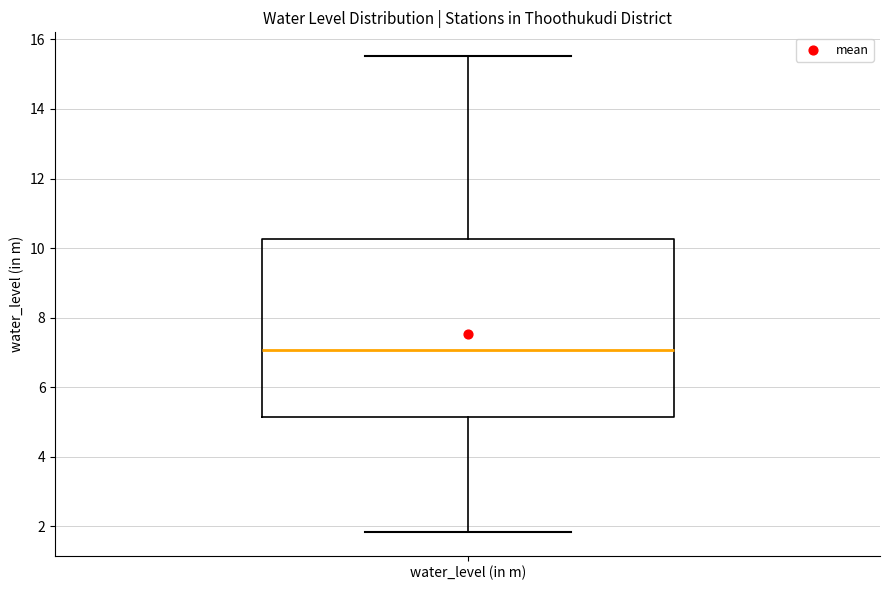

Where is the upper edge of the box for water_level (in m) on the y-axis? The values are not printed on the chart, so give them approximately, as read against the axis.

10.2